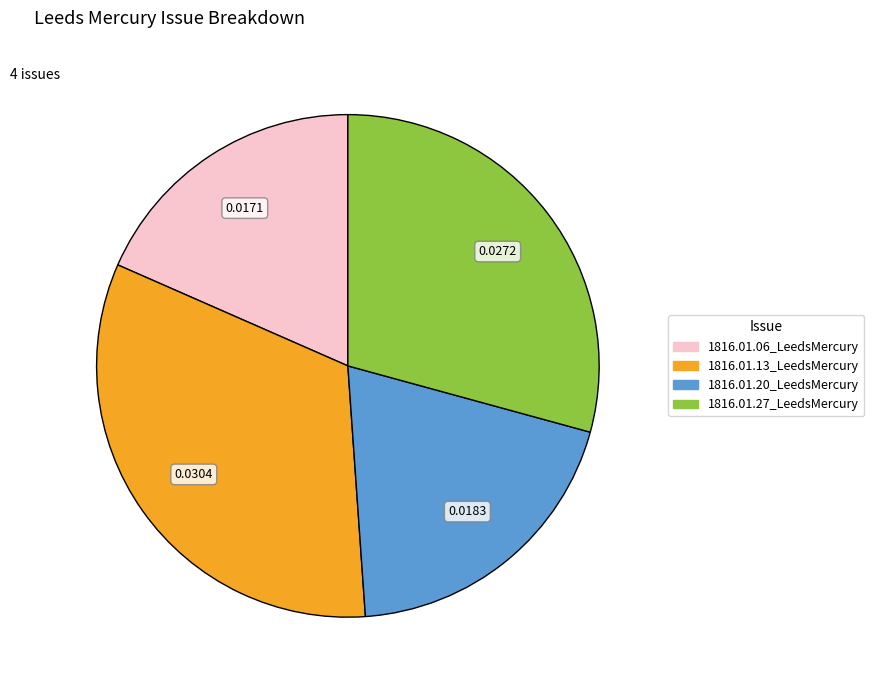

Do 1816.01.20_LeedsMercury and 1816.01.27_LeedsMercury together represent more than half of the pie?

No